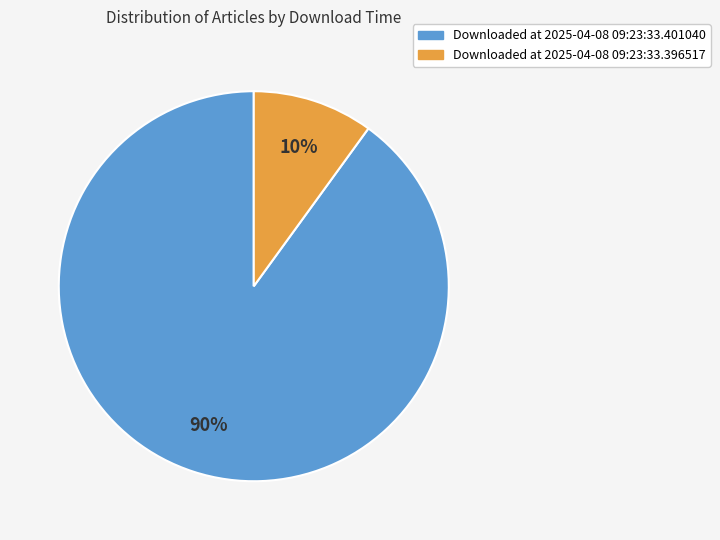

Does any single category account for the majority?

Yes